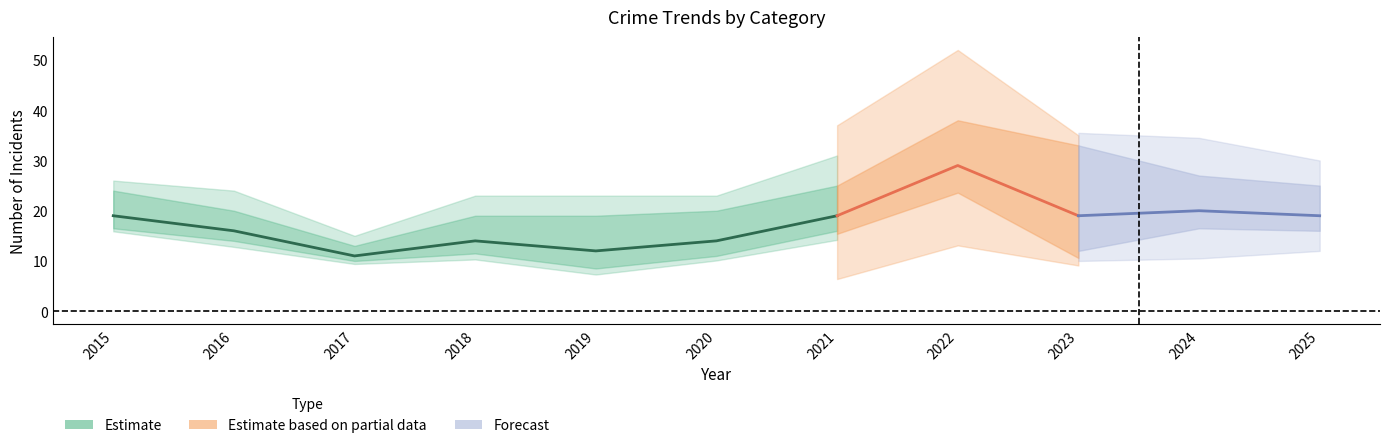

What is the value of the Robbery point at the 4th from the left?

14